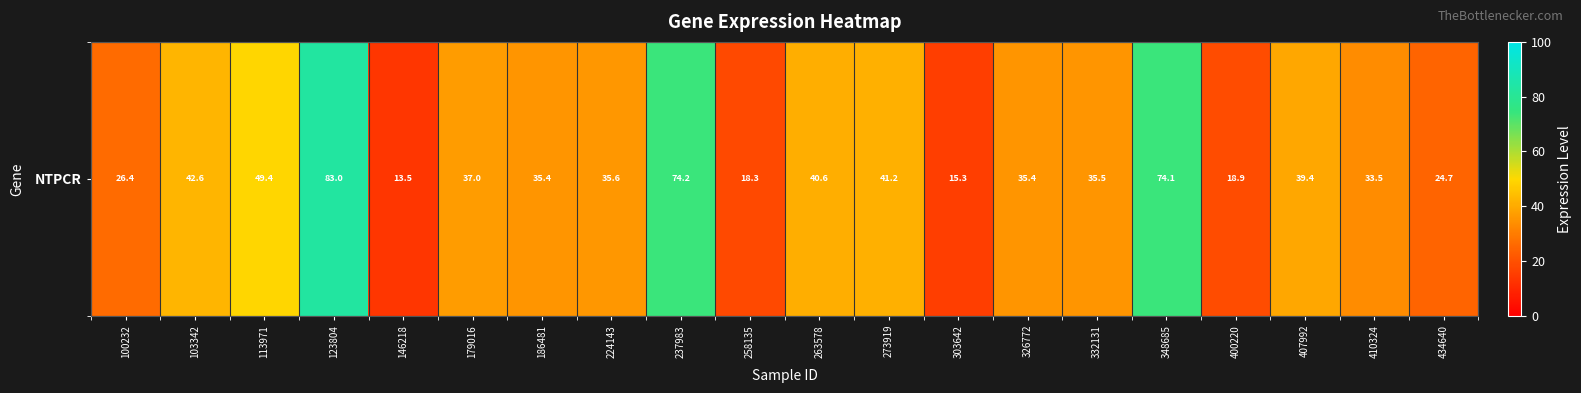

What is the smallest value displayed?

13.5